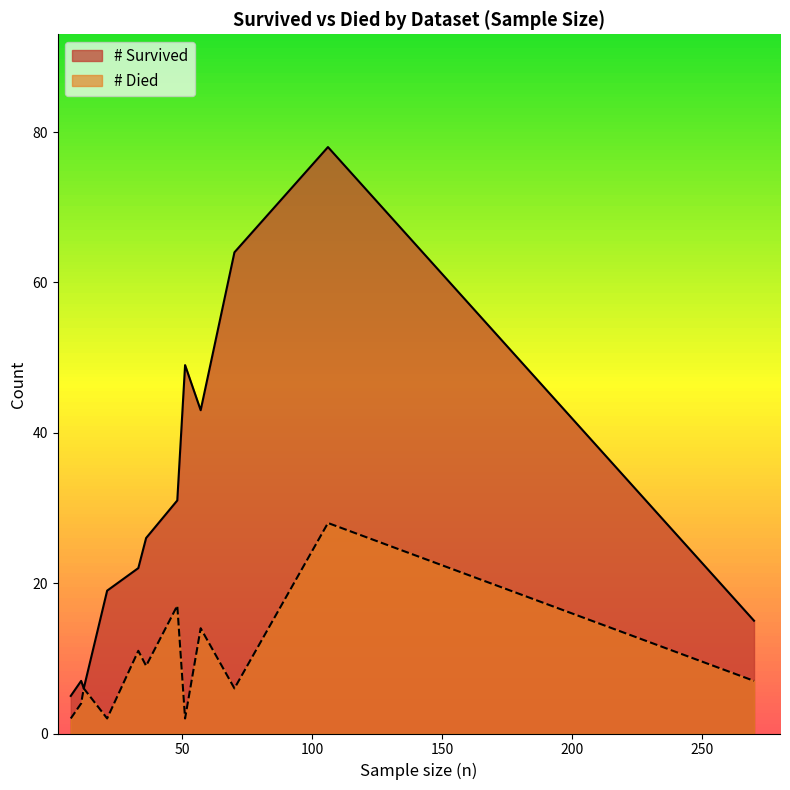

Is it true that # Died equals 5 at GSE21802?

False